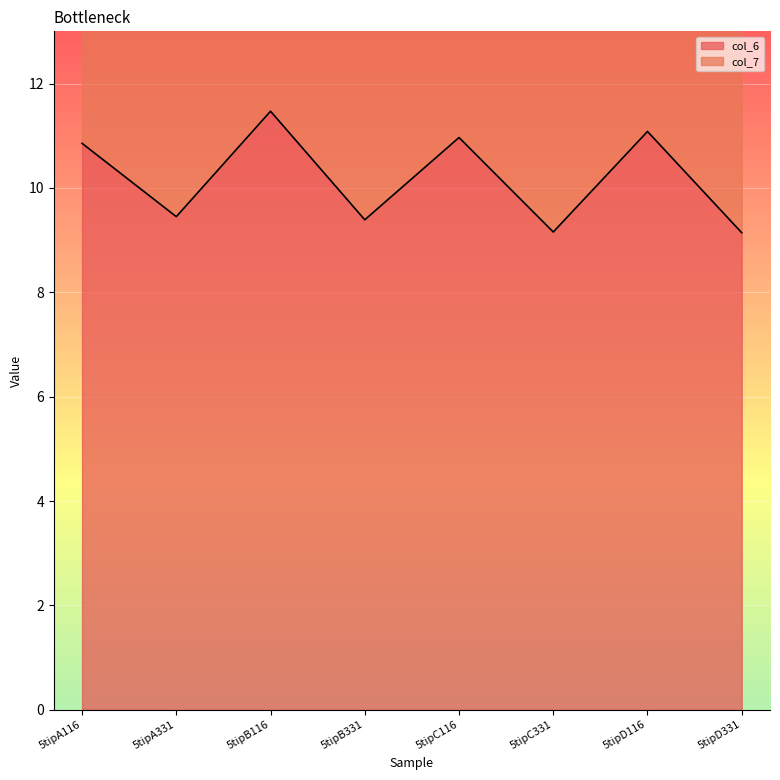

Rank the categories by value from lowest to highest.

5tipD331, 5tipC331, 5tipB331, 5tipA331, 5tipA116, 5tipC116, 5tipD116, 5tipB116